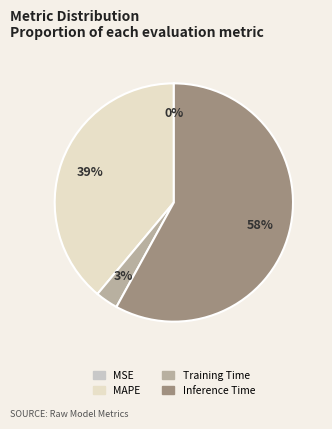

Do Training Time and Inference Time together represent more than half of the pie?

Yes